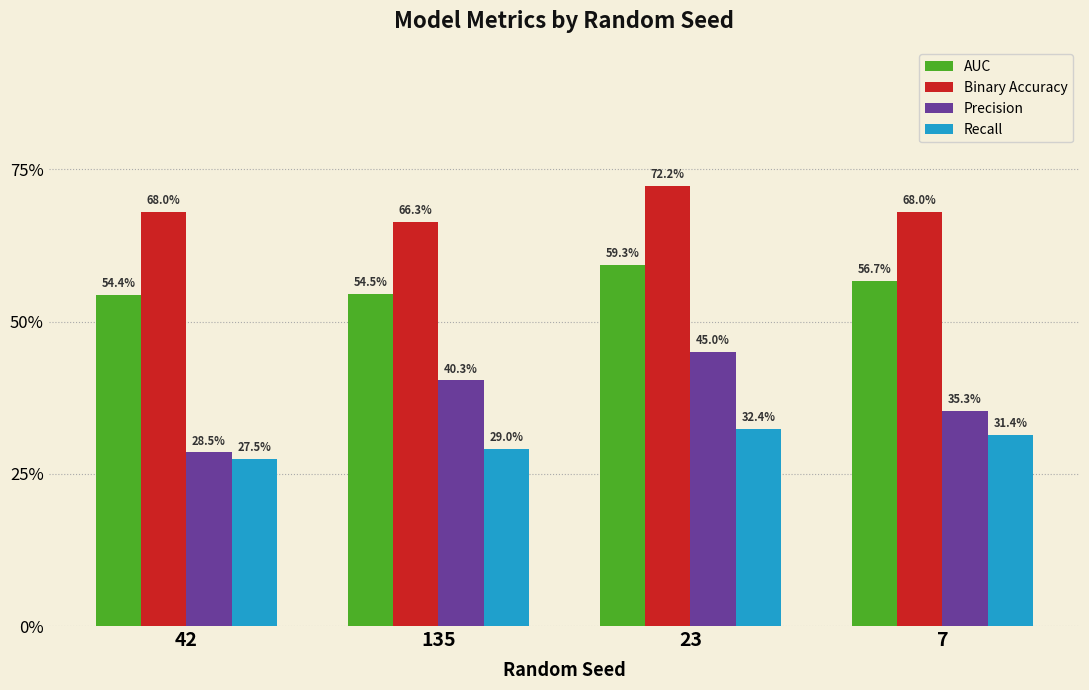

What are all the series names shown in the legend?

AUC, Binary Accuracy, Precision, Recall